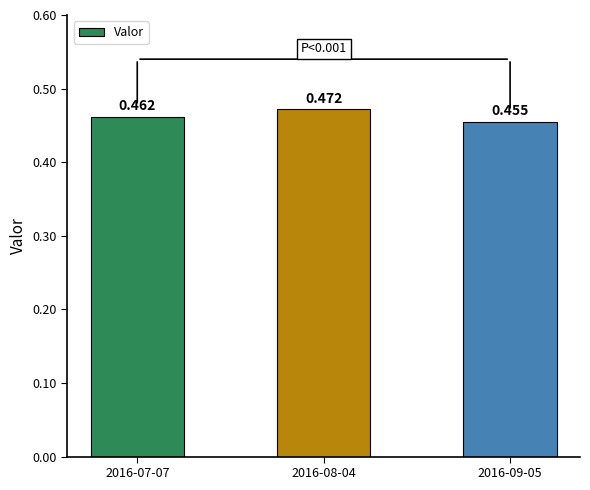

Are the bars grouped side by side (vs. stacked)?

No